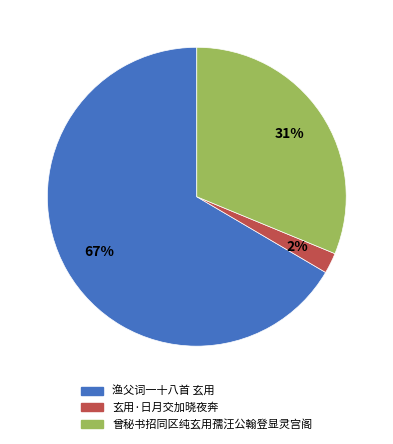

True or false: 曾秘书招同区纯玄用孺汪公翰登显灵宫阁 accounts for 42% of the total.

False